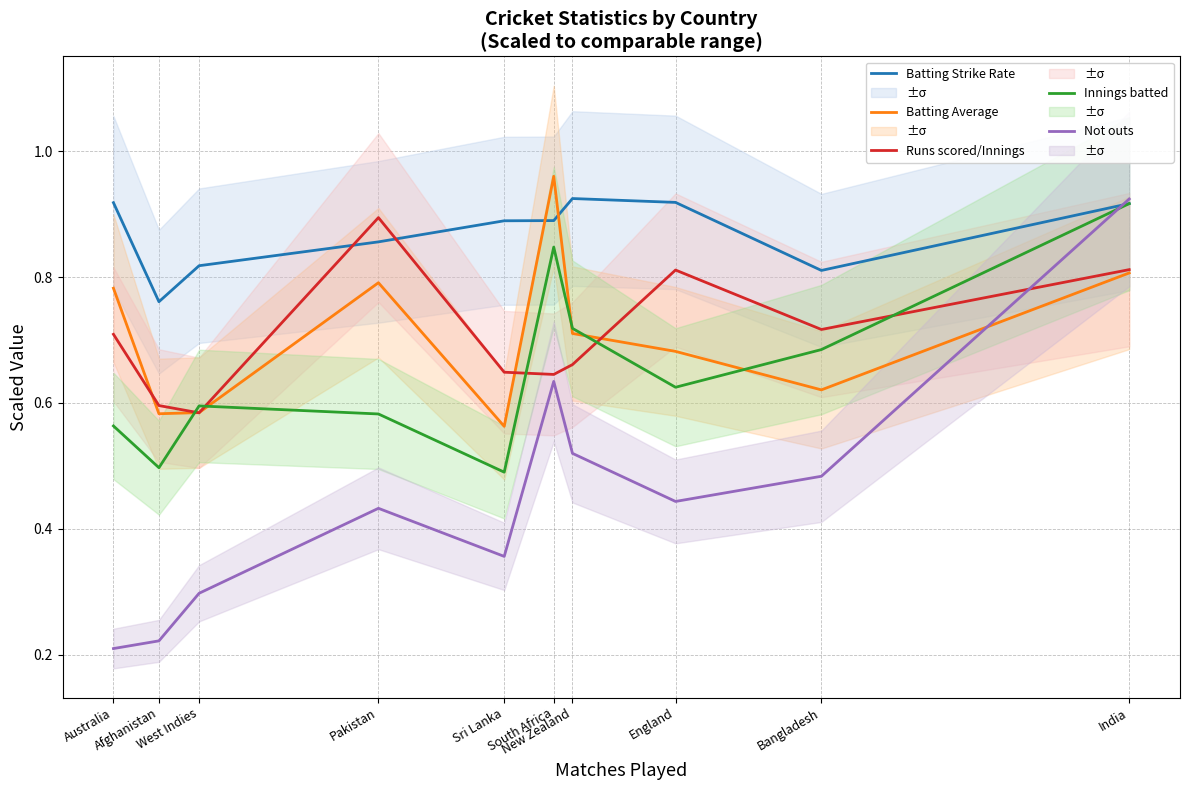

After their last crossing, which series has the higher values: Innings batted or Runs scored/Innings?

Innings batted